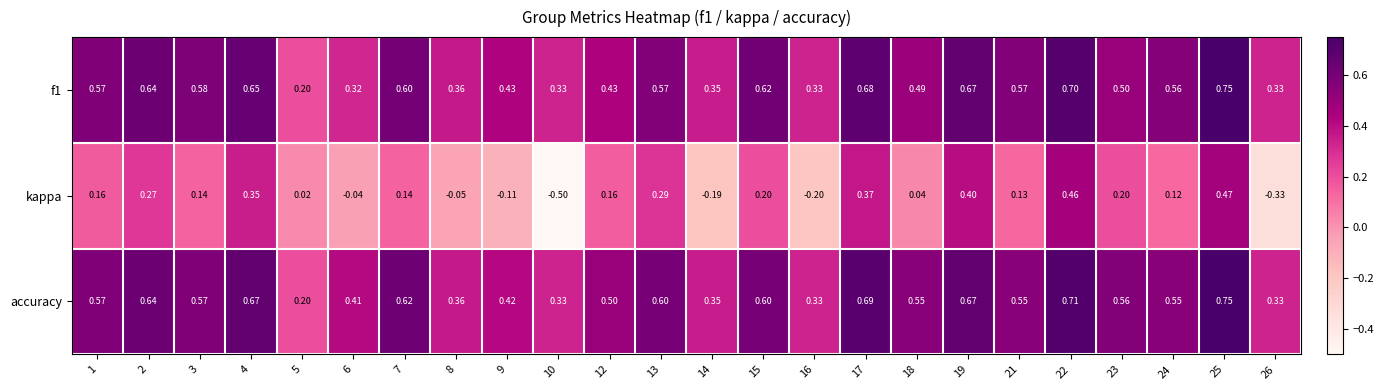

Which series has the largest range (max minus min)?

kappa